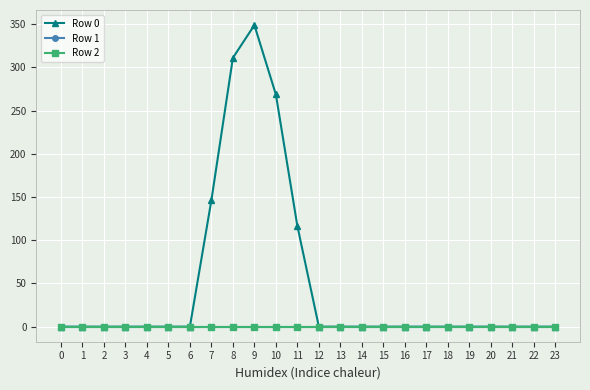

Which series has the largest total across all categories?

Row 0